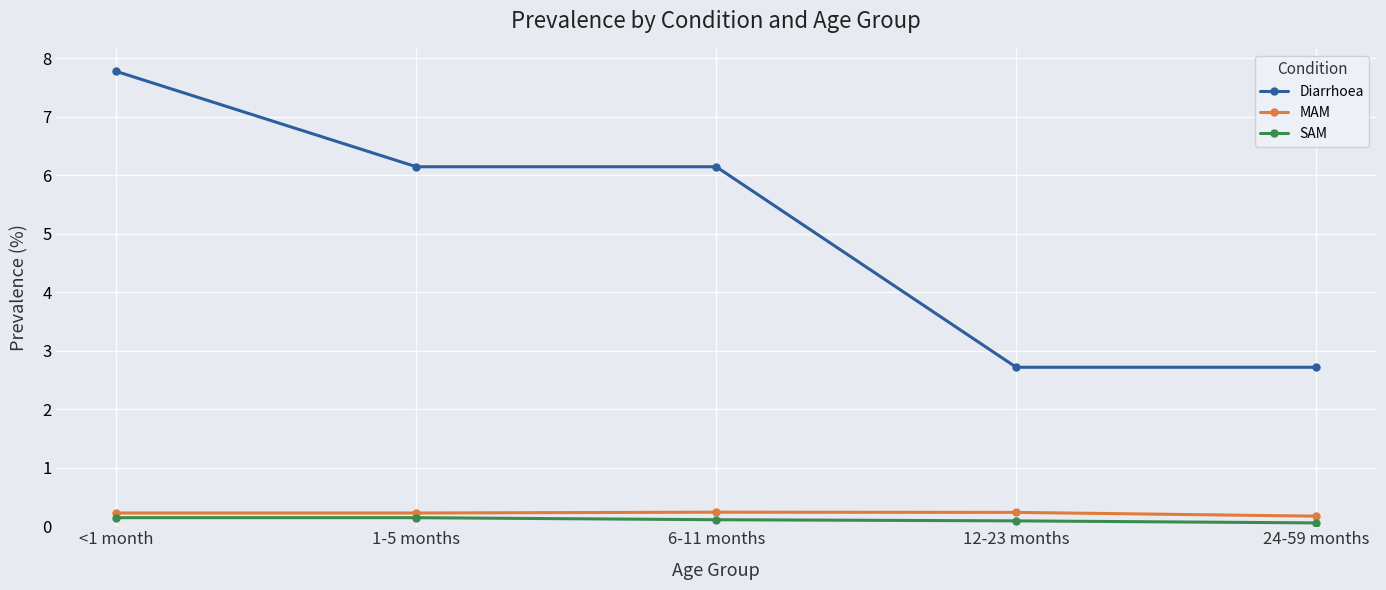

At which category is the sum across all series the highest?

<1 month